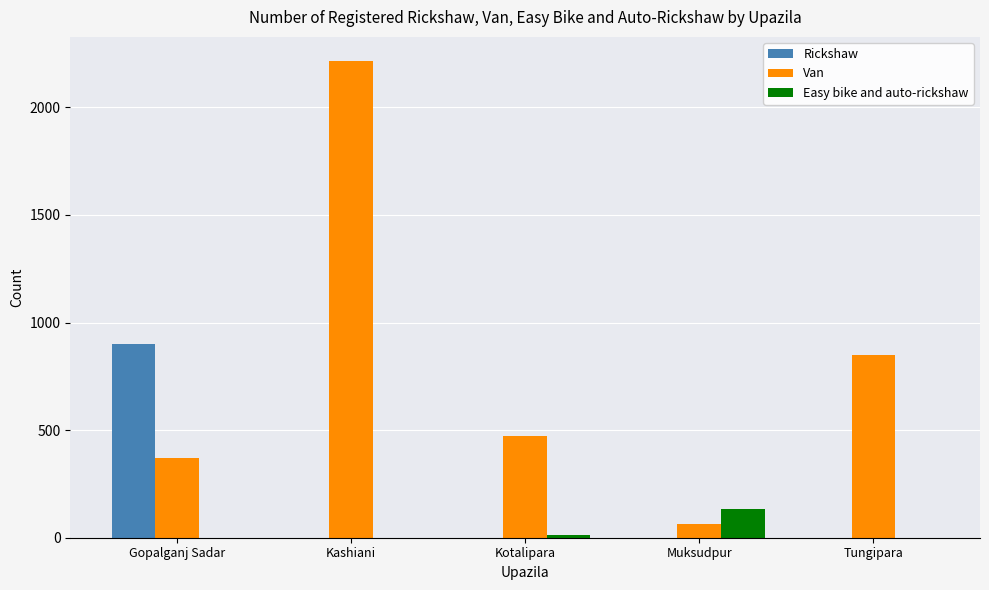

The value of Easy bike and auto-rickshaw at Tungipara is 0. True or false?

True